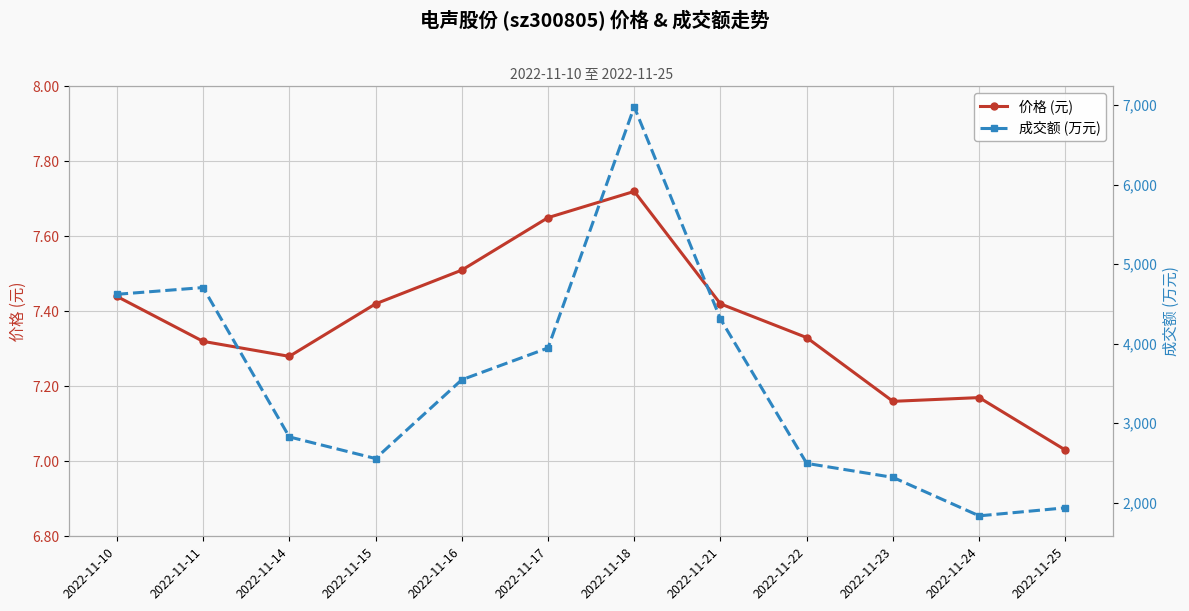

At which label does 价格 (元) reach its peak?

2022-11-18